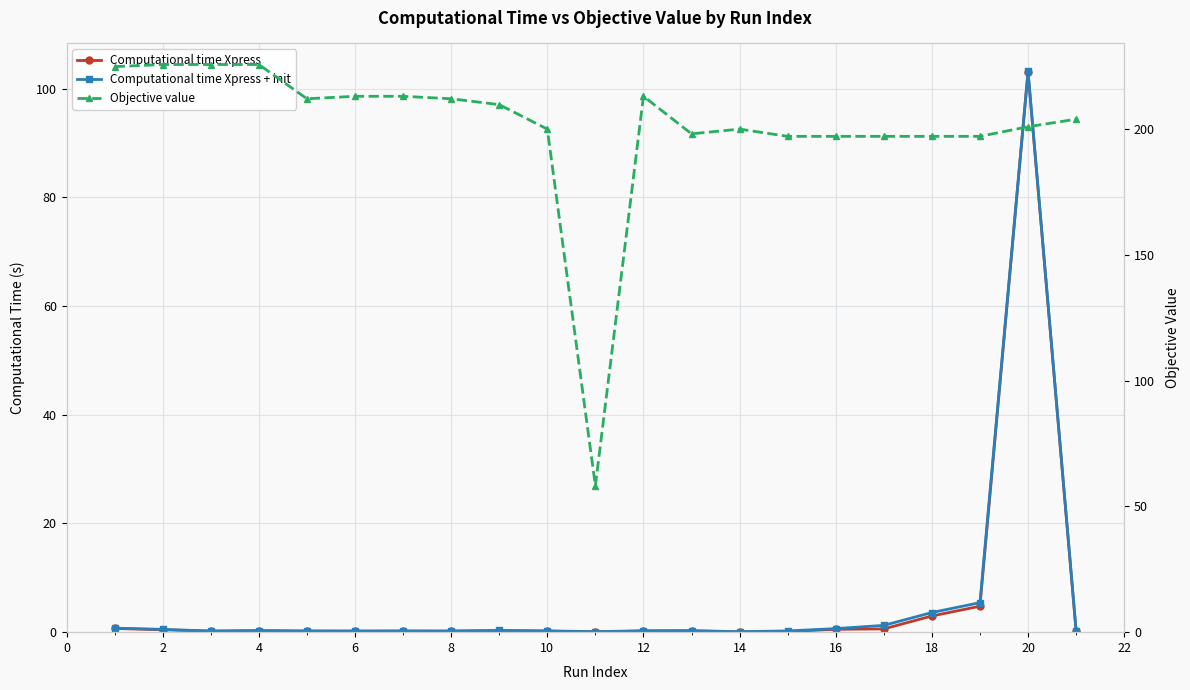

True or false: Computational time Xpress + init and Computational time Xpress intersect in this chart.

False